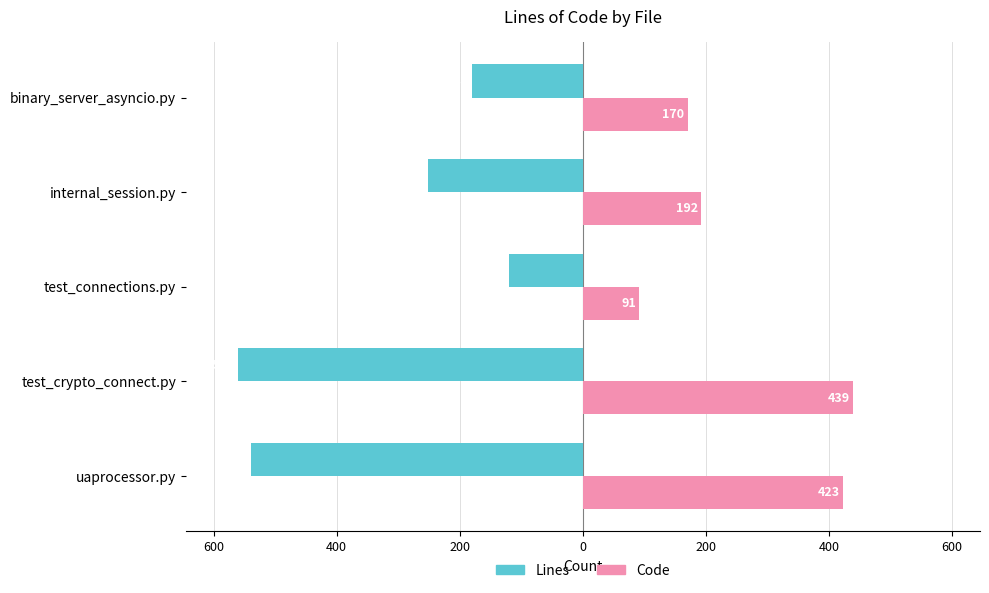

What are all the series names shown in the legend?

Lines, Code